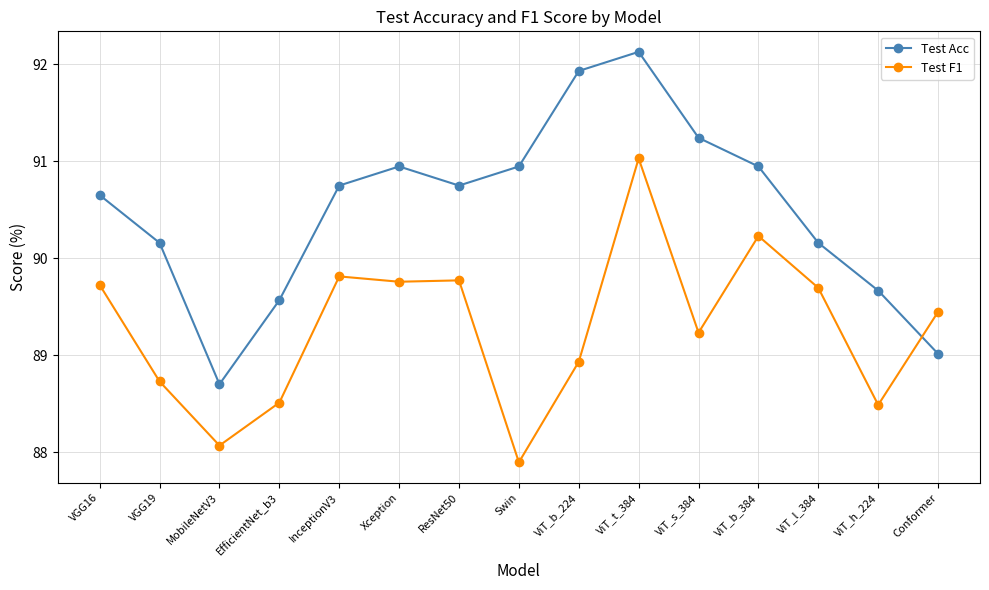

What is the average value of the Test F1 series?

89.3